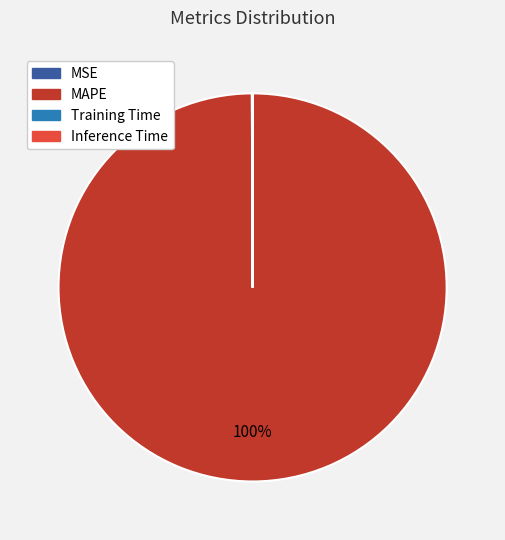

Which category accounts for the majority?

MAPE